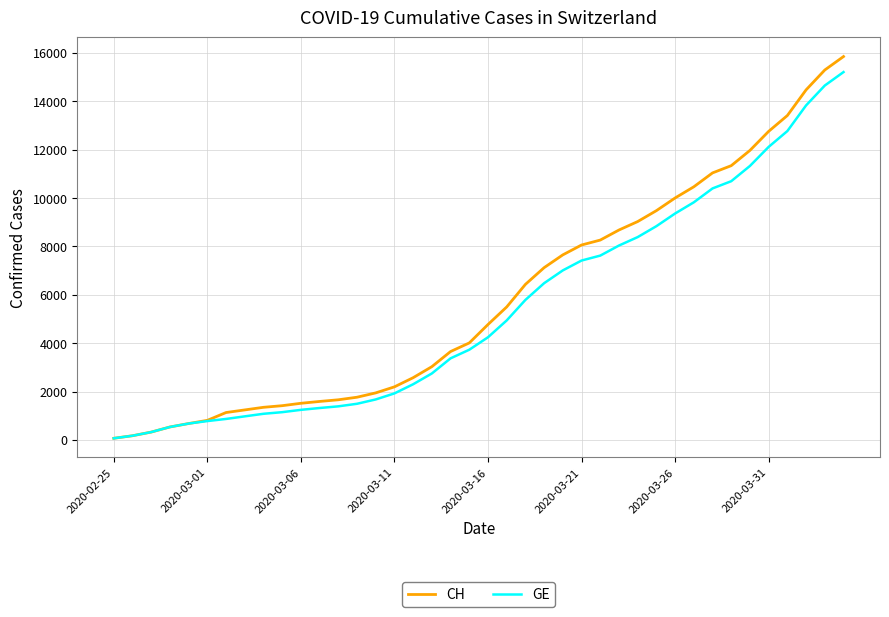

What is the maximum value shown in the chart?

15850